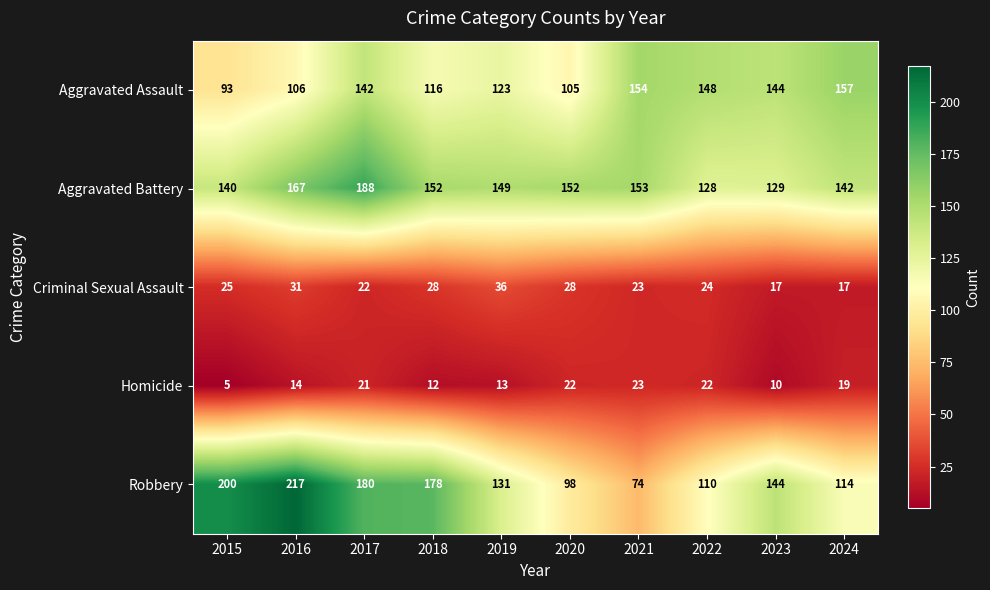

At which label is Aggravated Assault closest to 125?

2019